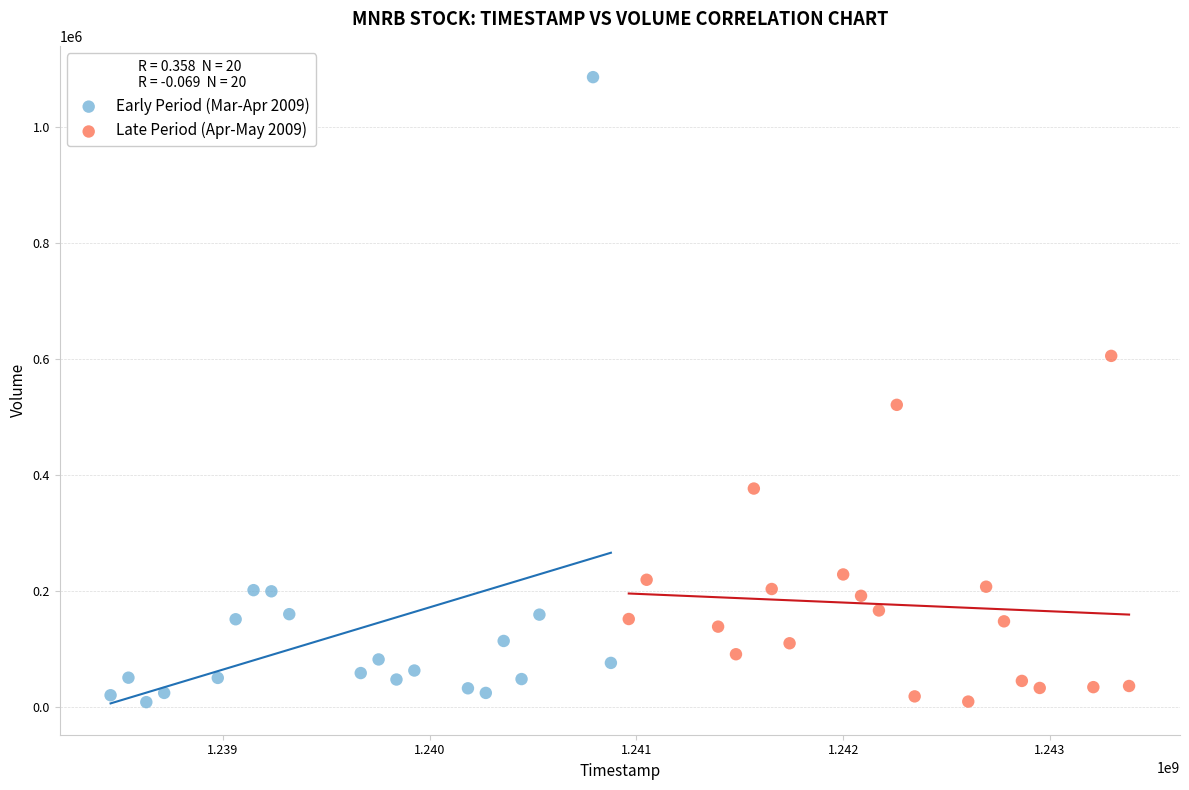

Which series contains the highest Y value?

Early Period (Mar-Apr 2009)